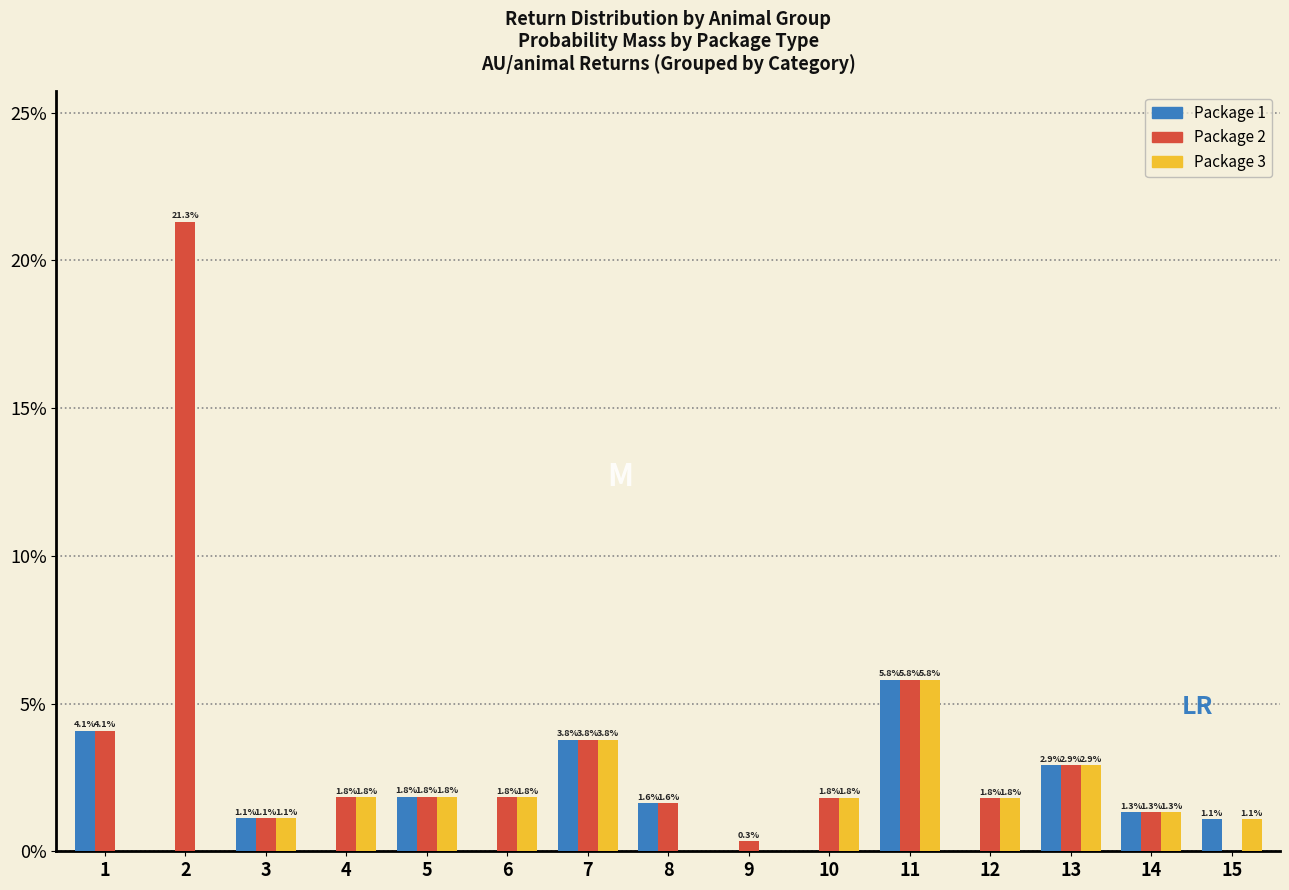

Reading right to left, what are all the values shown in this chart?

Package 1: 15=1.1	14=1.3	13=2.9	12=0.0	11=5.8	10=0.0	9=0.0	8=1.6	7=3.8	6=0.0	5=1.8	4=0.0	3=1.1	2=0.0	1=4.1
Package 2: 15=0.0	14=1.3	13=2.9	12=1.8	11=5.8	10=1.8	9=0.3	8=1.6	7=3.8	6=1.8	5=1.8	4=1.8	3=1.1	2=21.3	1=4.1
Package 3: 15=1.1	14=1.3	13=2.9	12=1.8	11=5.8	10=1.8	9=0.0	8=0.0	7=3.8	6=1.8	5=1.8	4=1.8	3=1.1	2=0.0	1=0.0